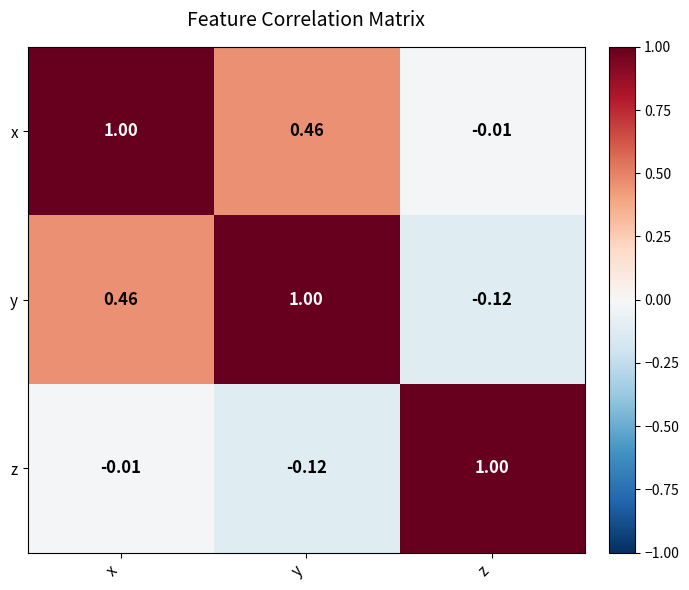

Where is y nearest to the value 0?

z